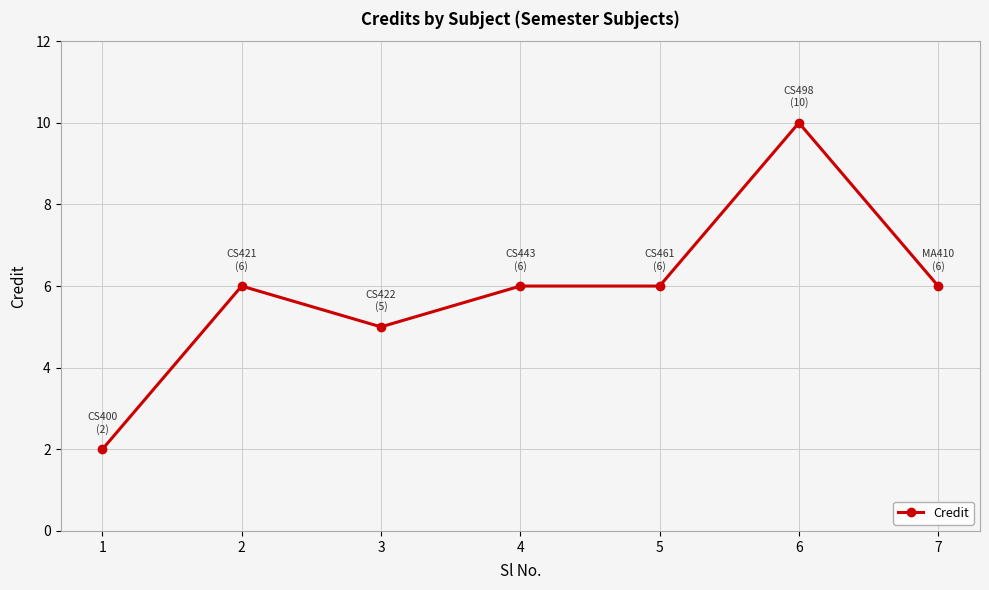

What is the maximum value shown in the chart?

10